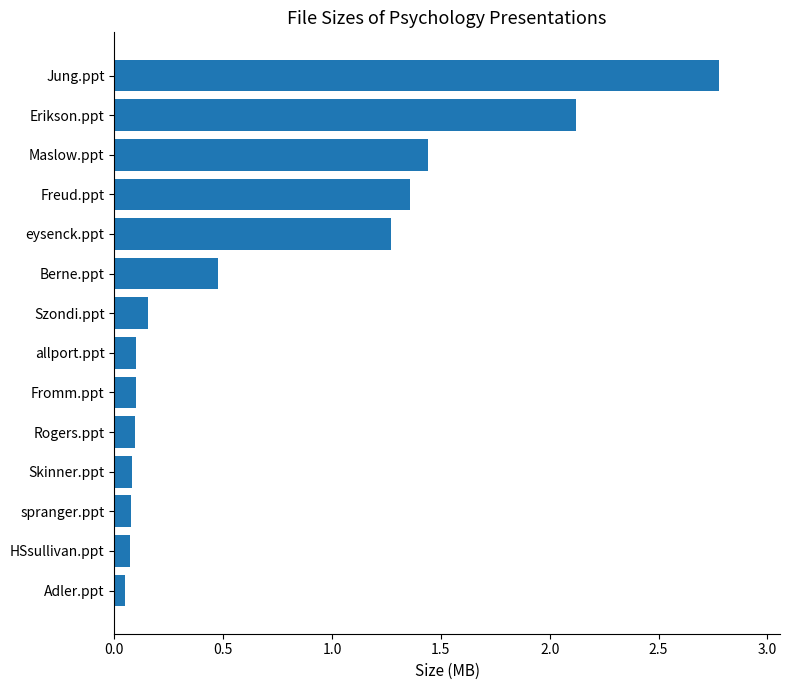

Is it true that the value at Skinner.ppt is 0.1?

True